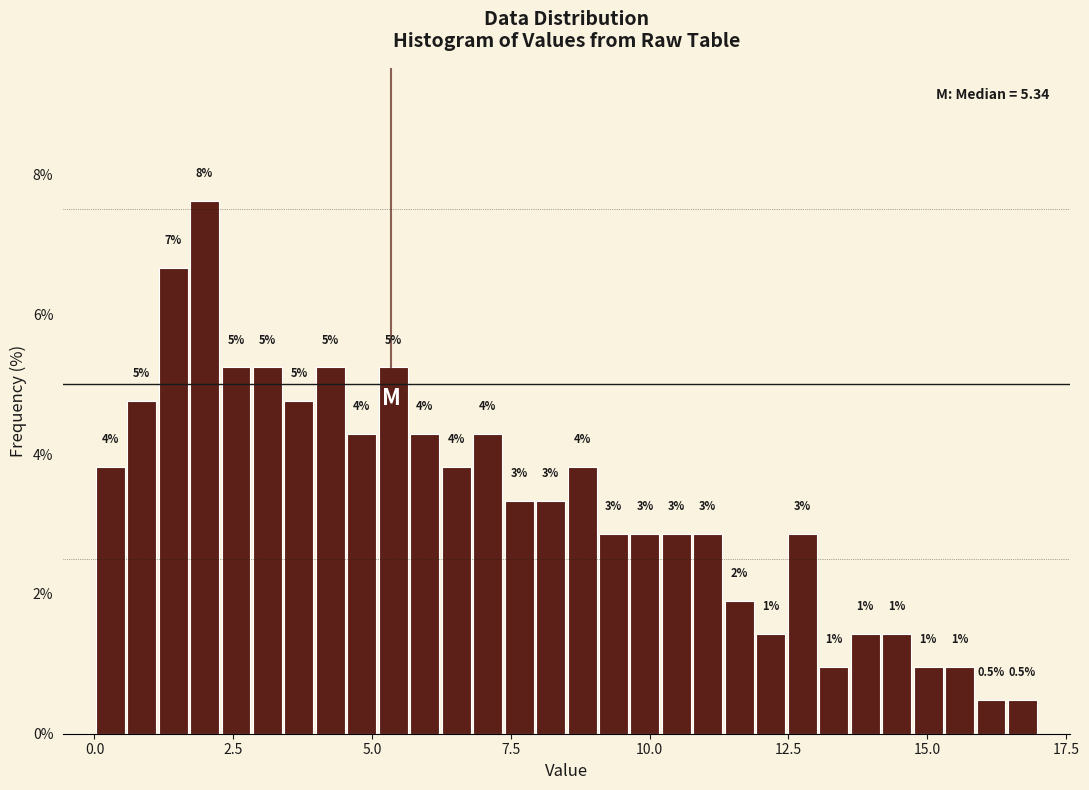

Around what value on the x-axis is the tallest bar? Give the approximate position of its centre, as read against the axis.

2.0